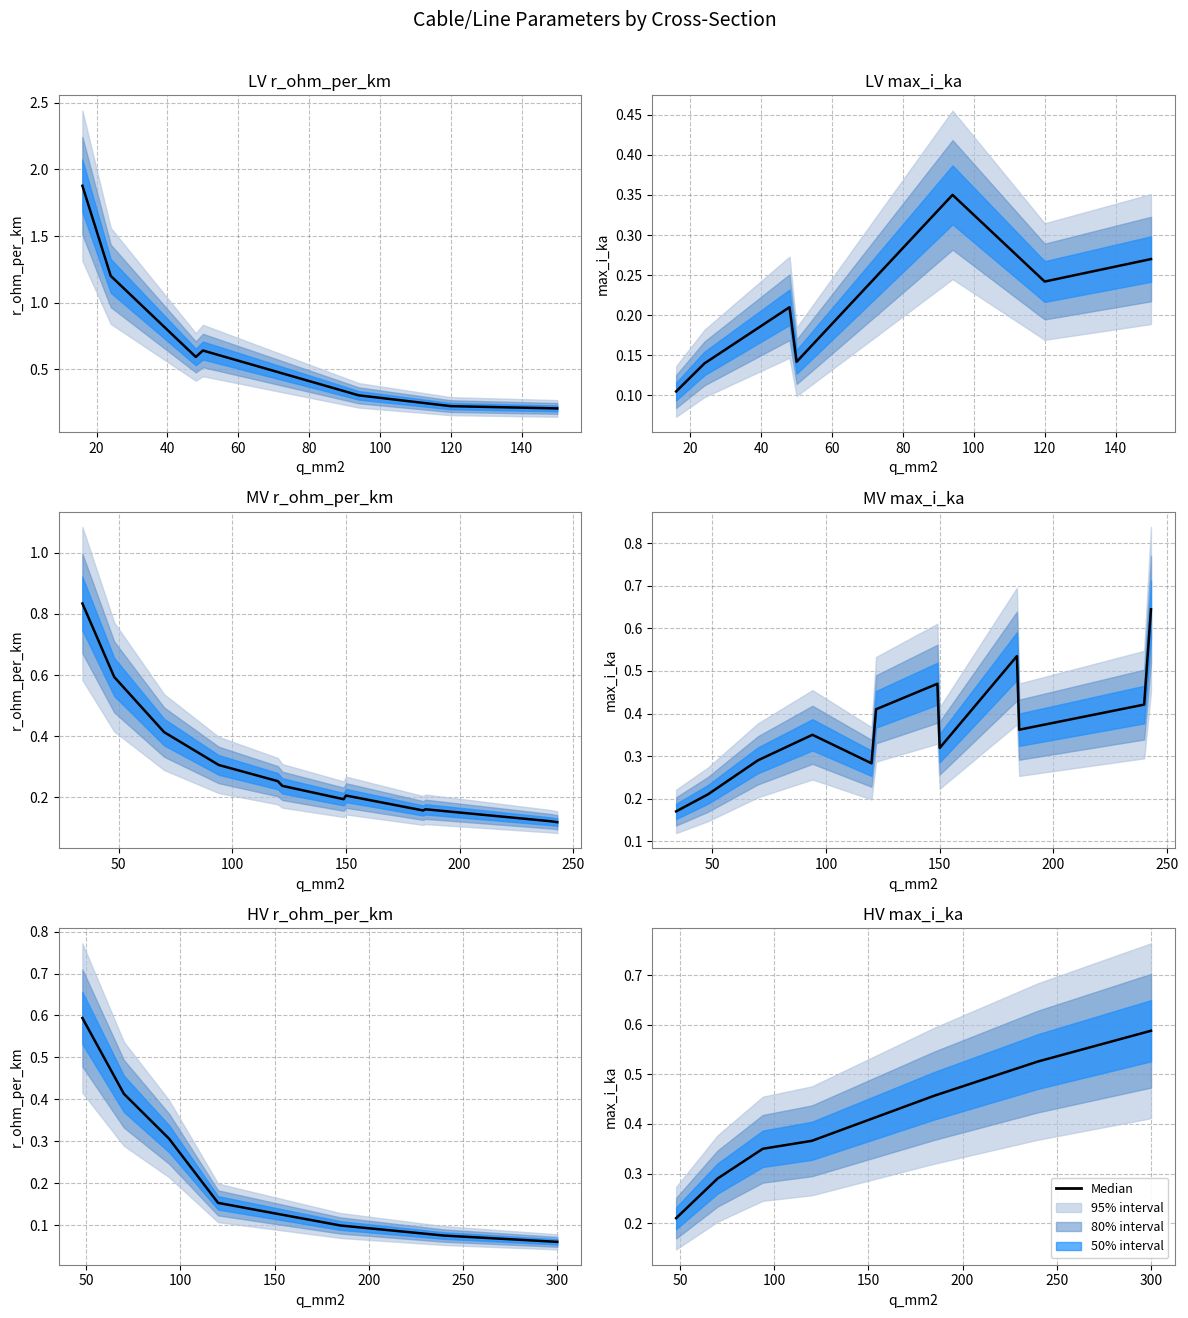

What value does the data have at 0?

0.2